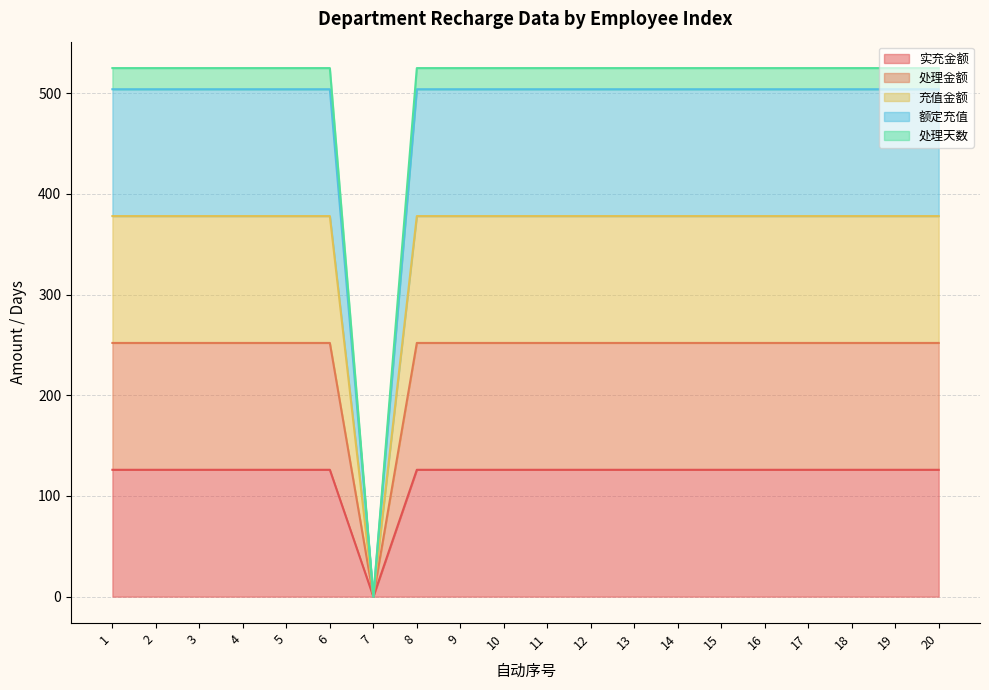

At how many categories does at least one series exceed 116?

19